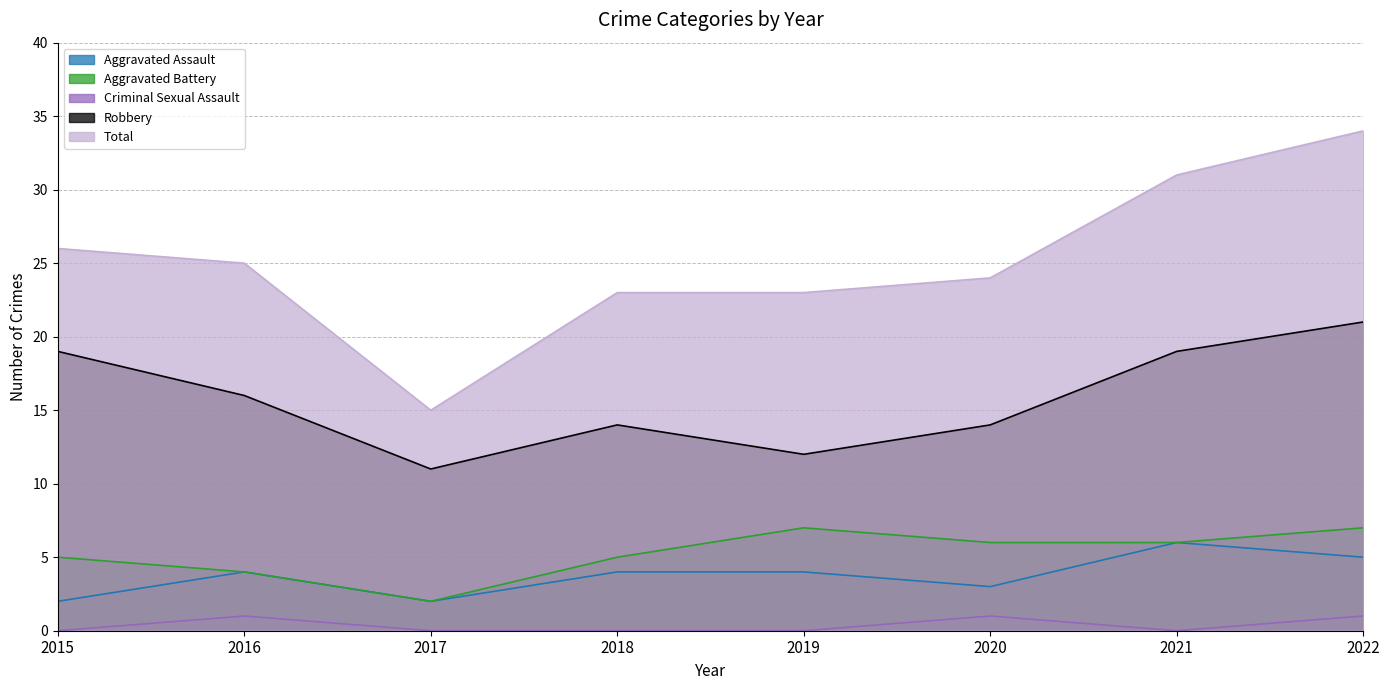

True or false: Aggravated Battery and Aggravated Assault cross at least once.

False